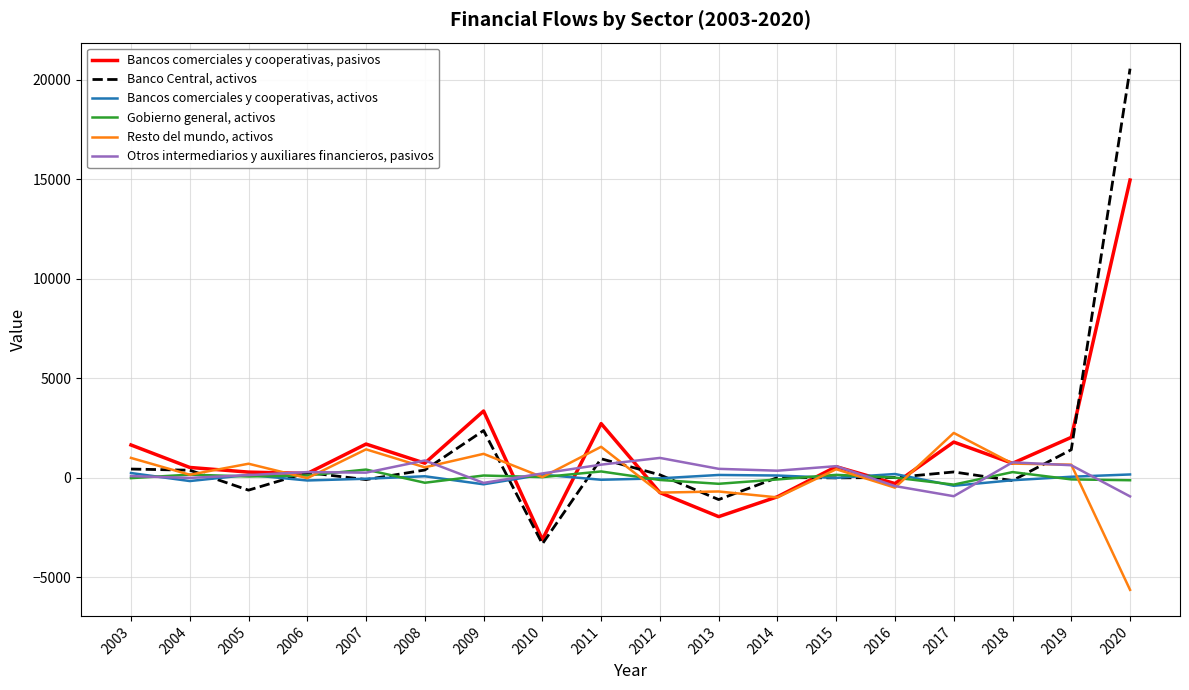

Is it true that Gobierno general, activos equals -252 at 2008?

True